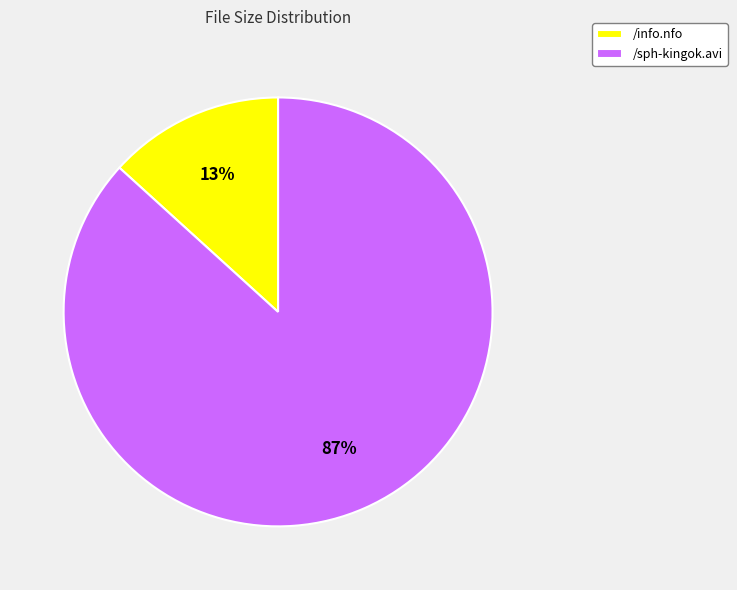

Which has a higher value, /sph-kingok.avi or /info.nfo?

/sph-kingok.avi